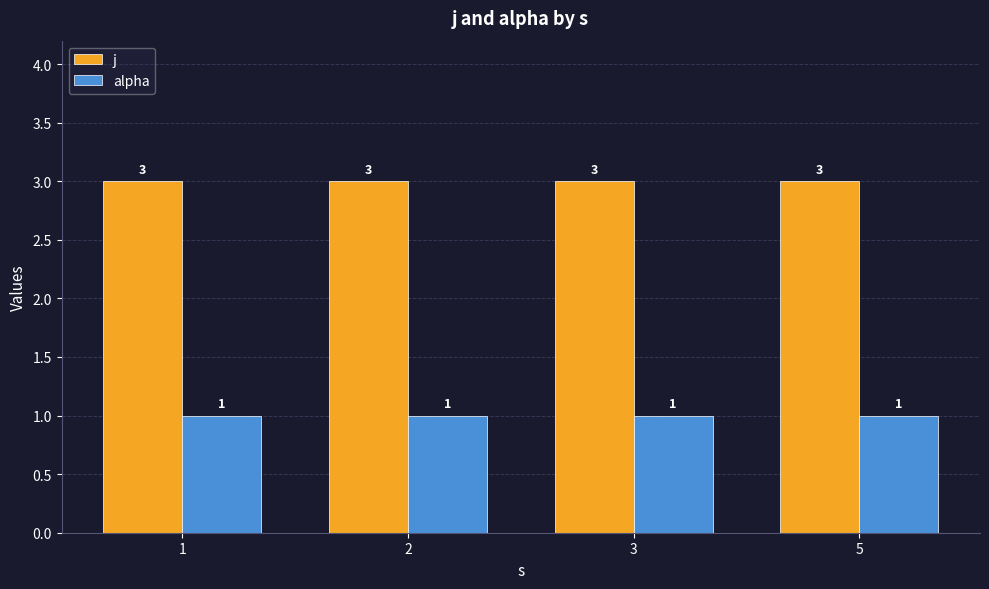

What is the maximum value shown in the chart?

3